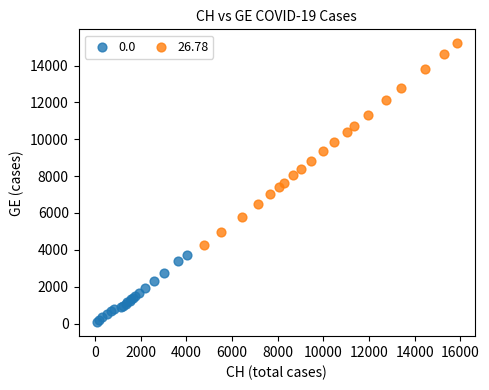

Which series contains the highest Y value?

26.78